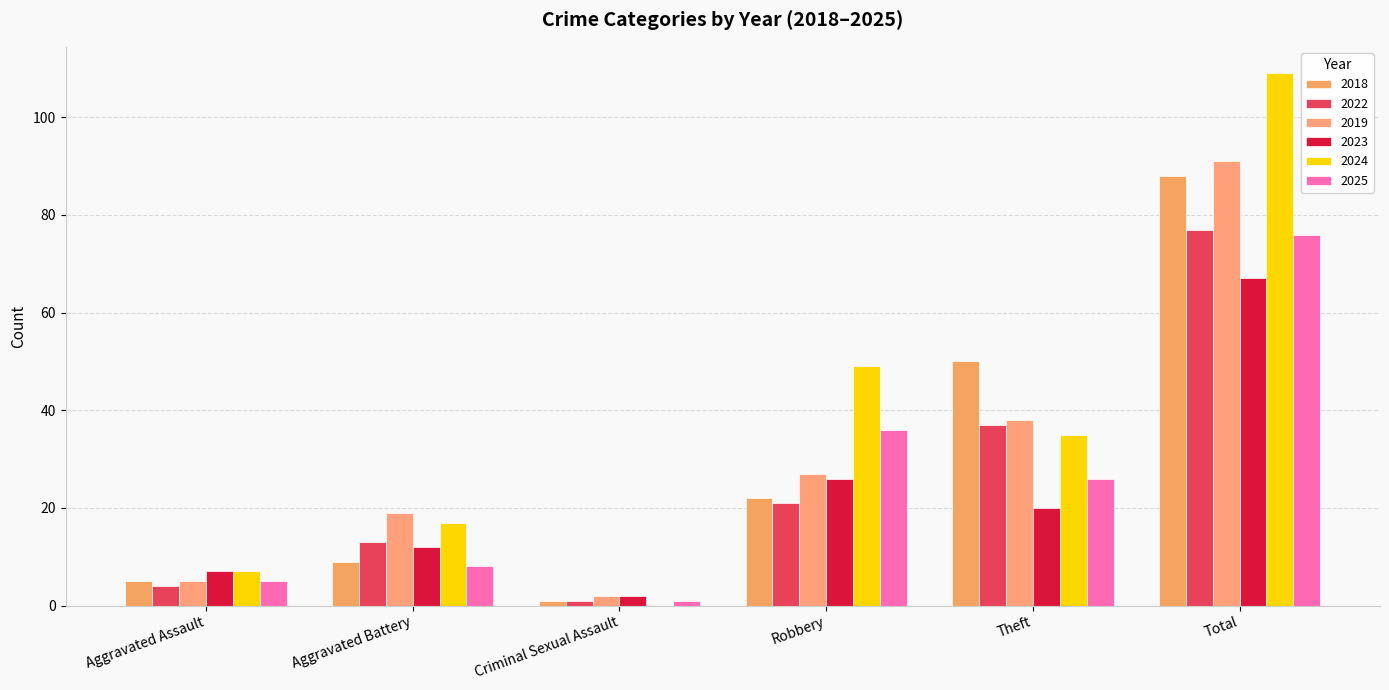

Rank the series by their maximum value, from lowest to highest.

2023, 2025, 2022, 2018, 2019, 2024